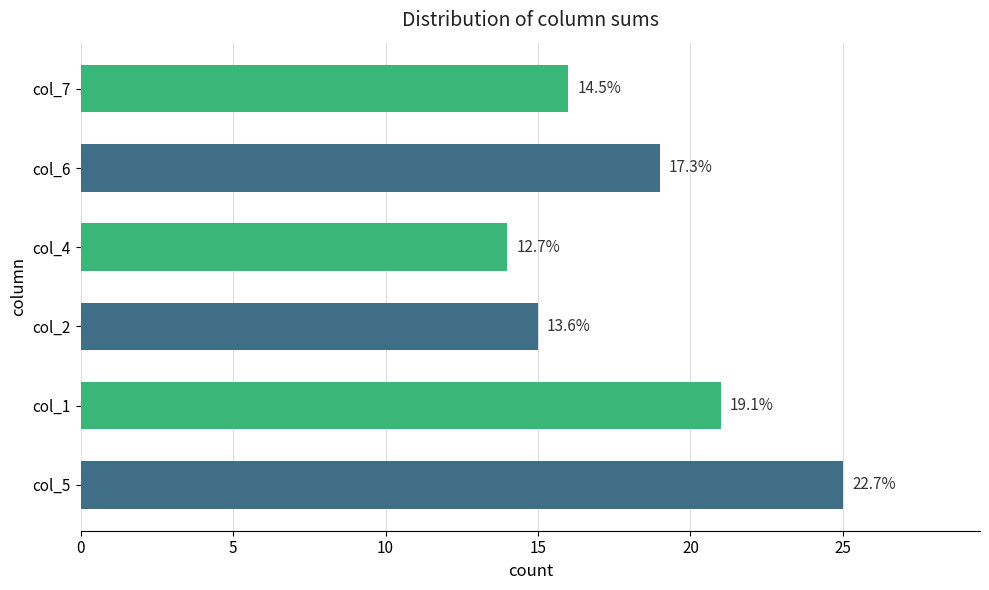

Are the bars horizontal?

Yes